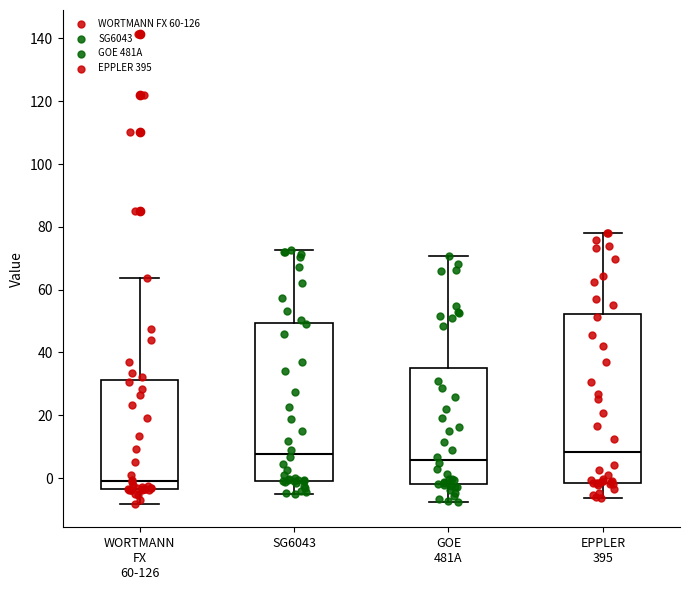

Reading left to right, transcribe this box plot: for each box, give where its median line is, the range the box spans, and where its two whiskers end, as read against the y-axis. The values are not printed on the chart, so give them approximately, as read against the axis.

WORTMANN FX 60-126: median 0, box -4 to 32, whiskers -8 to 64
SG6043: median 8, box 0 to 50, whiskers -6 to 72
GOE 481A: median 6, box -2 to 36, whiskers -8 to 70
EPPLER 395: median 8, box -2 to 52, whiskers -6 to 78